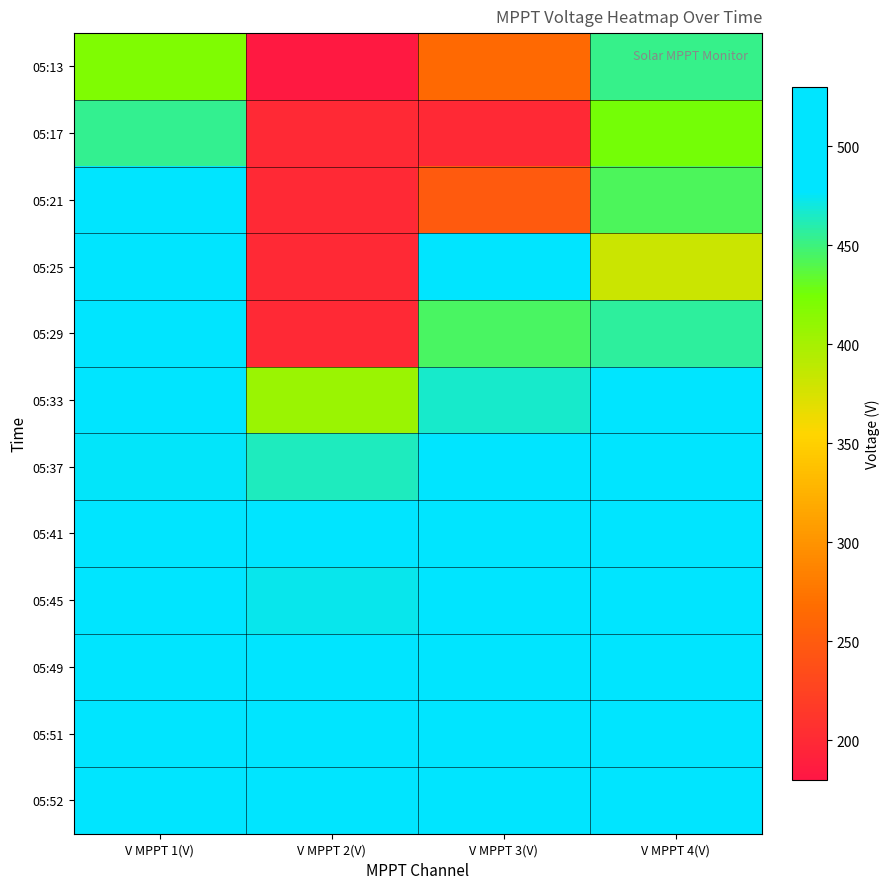

Reading left to right, what are all the values shown in this chart?

05:13: V MPPT 1(V)=420.6	V MPPT 2(V)=182.8	V MPPT 3(V)=264.0	V MPPT 4(V)=452.1
05:17: V MPPT 1(V)=453.8	V MPPT 2(V)=199.9	V MPPT 3(V)=199.9	V MPPT 4(V)=425.8
05:21: V MPPT 1(V)=494.6	V MPPT 2(V)=199.6	V MPPT 3(V)=249.7	V MPPT 4(V)=443.0
05:25: V MPPT 1(V)=476.8	V MPPT 2(V)=199.8	V MPPT 3(V)=478.9	V MPPT 4(V)=381.6
05:29: V MPPT 1(V)=486.8	V MPPT 2(V)=199.8	V MPPT 3(V)=445.1	V MPPT 4(V)=457.3
05:33: V MPPT 1(V)=492.8	V MPPT 2(V)=406.9	V MPPT 3(V)=466.1	V MPPT 4(V)=495.1
05:37: V MPPT 1(V)=476.6	V MPPT 2(V)=463.8	V MPPT 3(V)=495.8	V MPPT 4(V)=497.0
05:41: V MPPT 1(V)=493.7	V MPPT 2(V)=482.8	V MPPT 3(V)=516.7	V MPPT 4(V)=481.1
05:45: V MPPT 1(V)=491.8	V MPPT 2(V)=472.9	V MPPT 3(V)=501.9	V MPPT 4(V)=502.2
05:49: V MPPT 1(V)=491.7	V MPPT 2(V)=487.8	V MPPT 3(V)=514.2	V MPPT 4(V)=488.1
05:51: V MPPT 1(V)=504.8	V MPPT 2(V)=495.9	V MPPT 3(V)=529.2	V MPPT 4(V)=496.2
05:52: V MPPT 1(V)=477.6	V MPPT 2(V)=506.8	V MPPT 3(V)=512.7	V MPPT 4(V)=493.0